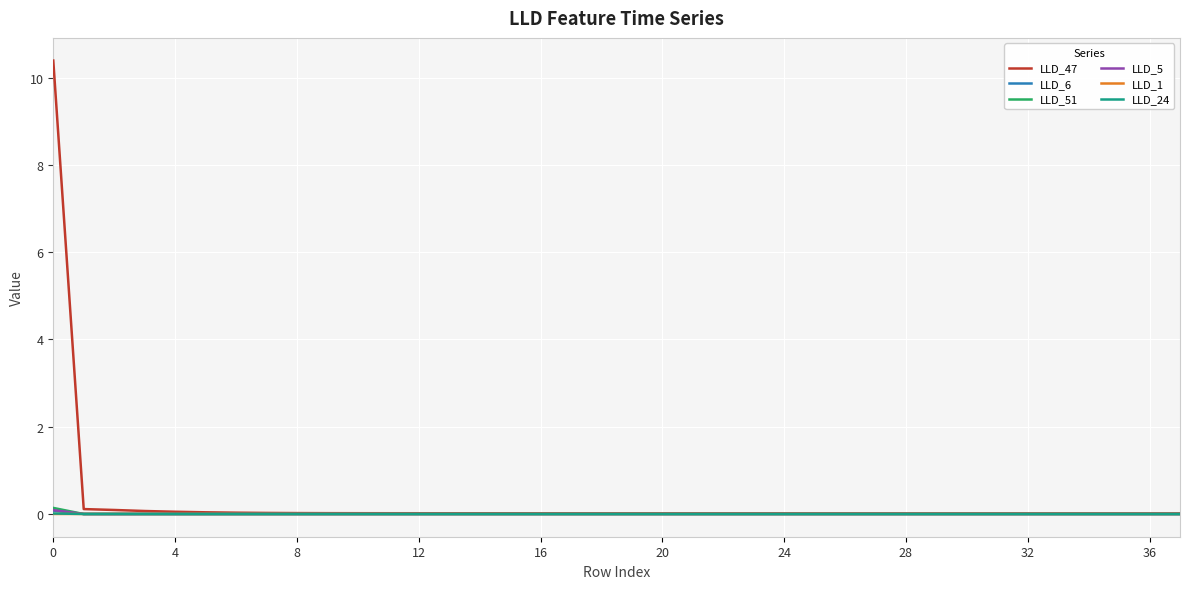

What is the maximum value shown in the chart?

10.4